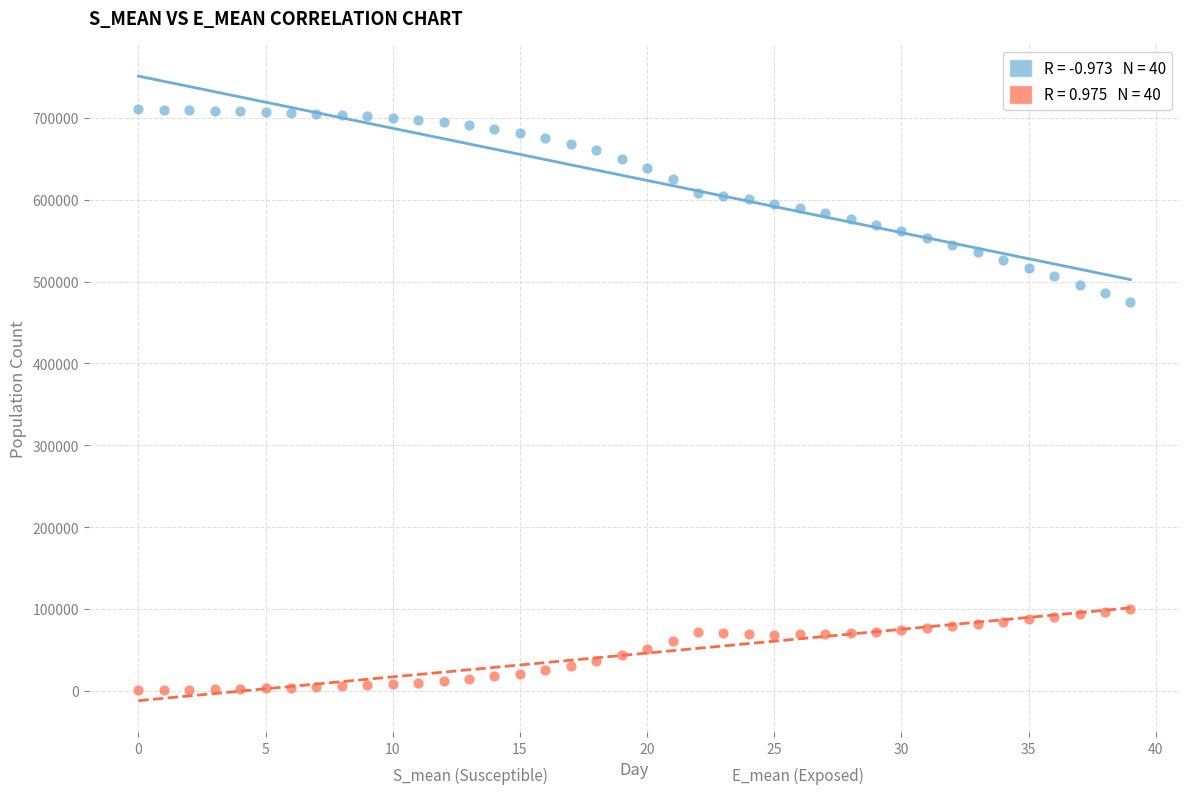

Across all series, what Y value is closest to 355316?

474623.9